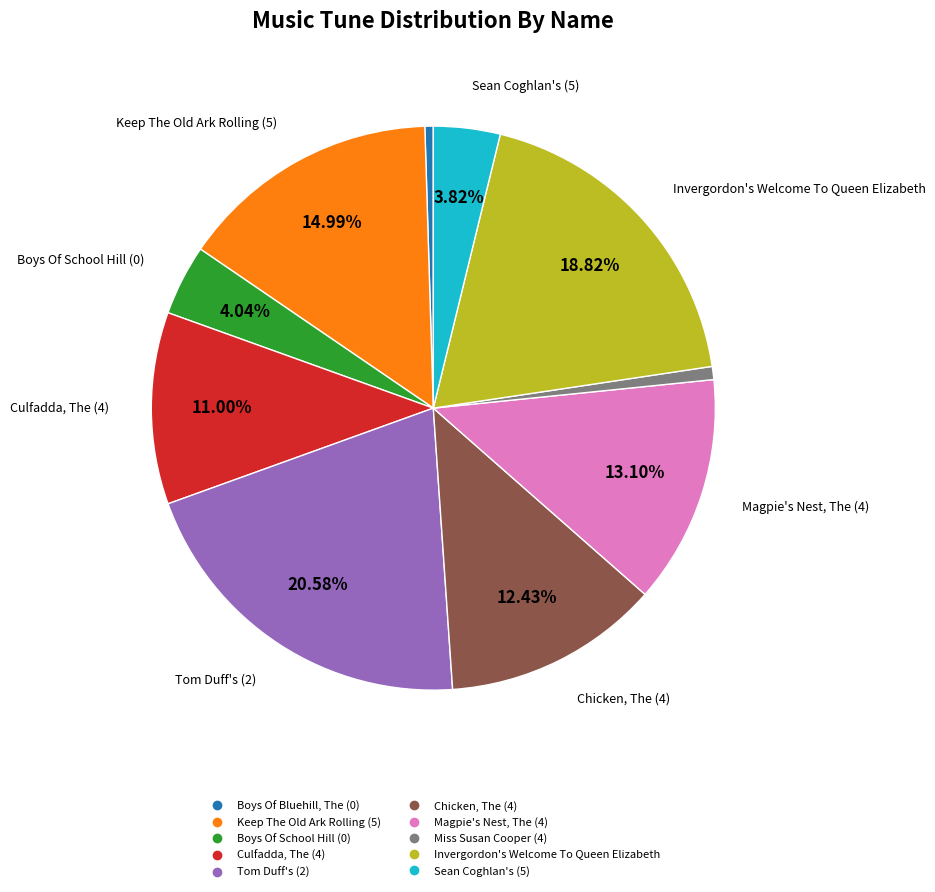

Which slice is the largest?

Tom Duff's (2)